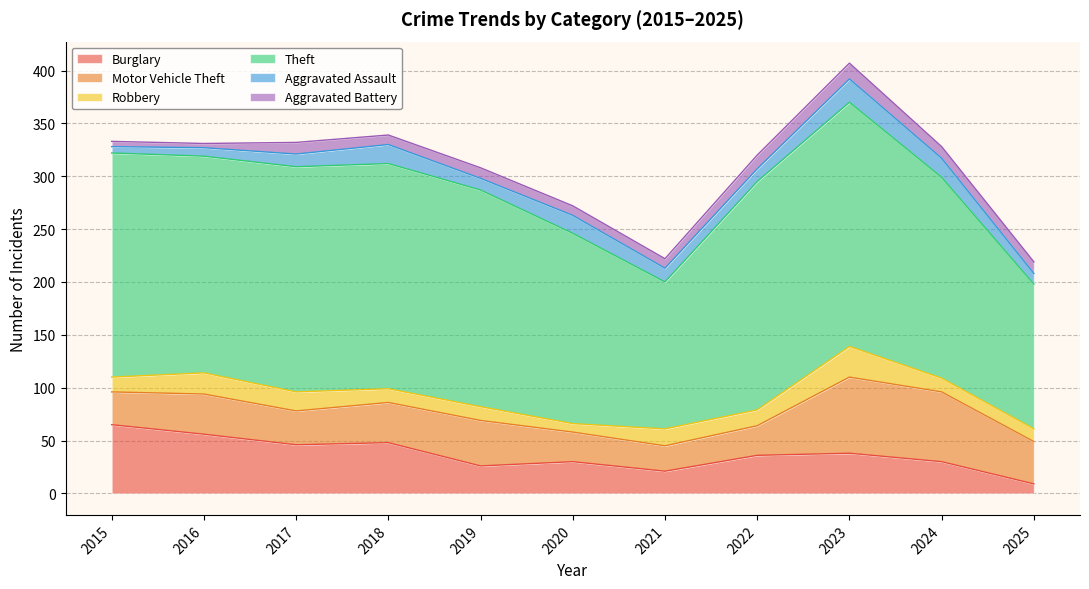

Which series ends up on top after the final intersection of Aggravated Battery and Aggravated Assault?

Aggravated Battery